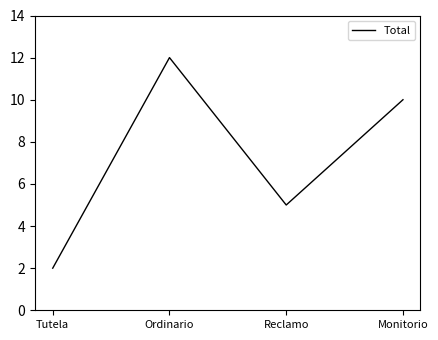

How many values are below 10?

2